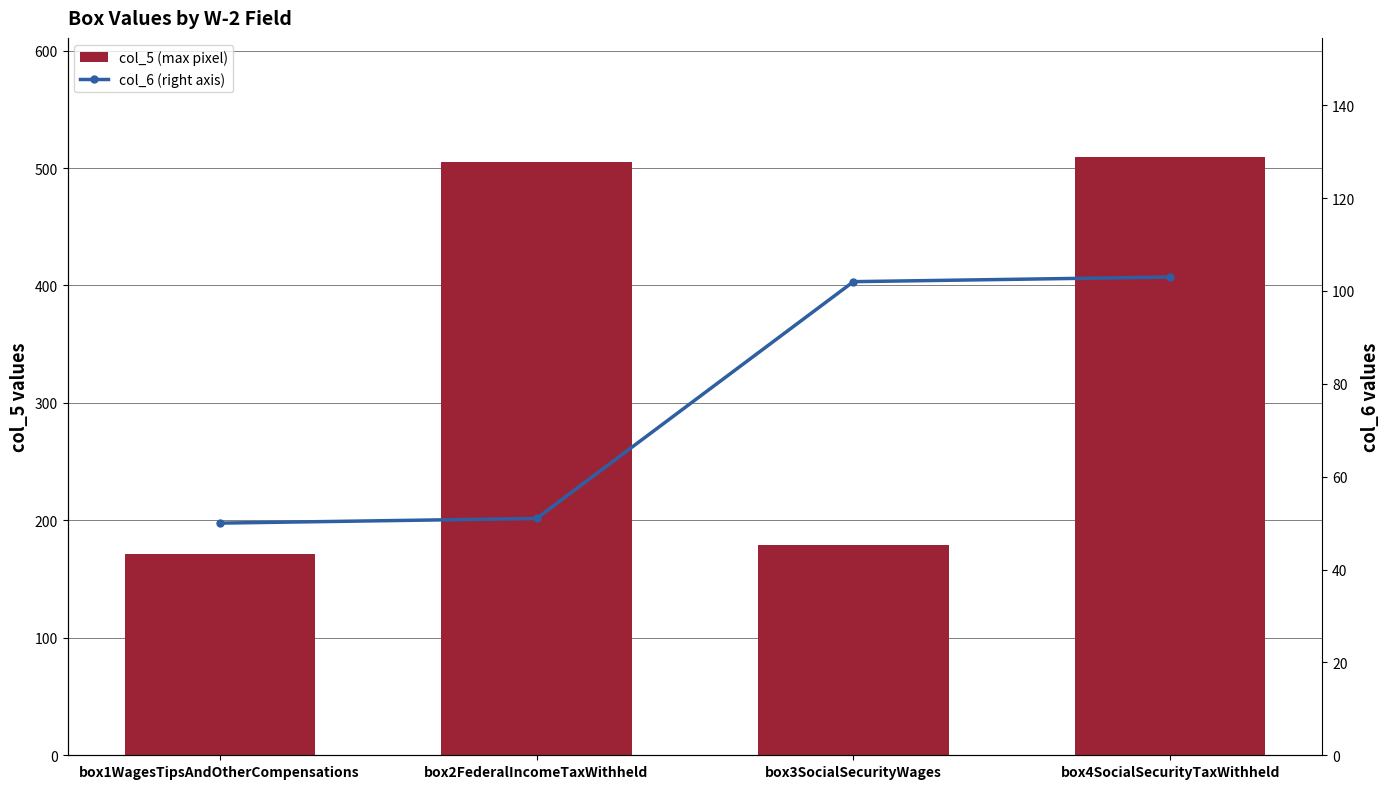

What is the maximum value for col_5 (max pixel)?

509